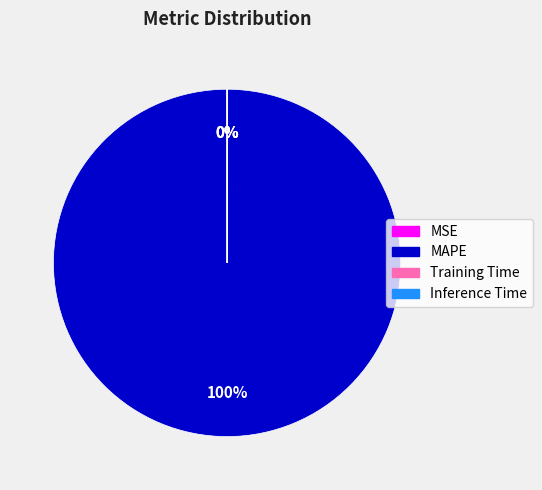

To the nearest percent, what is the average slice percentage?

25%